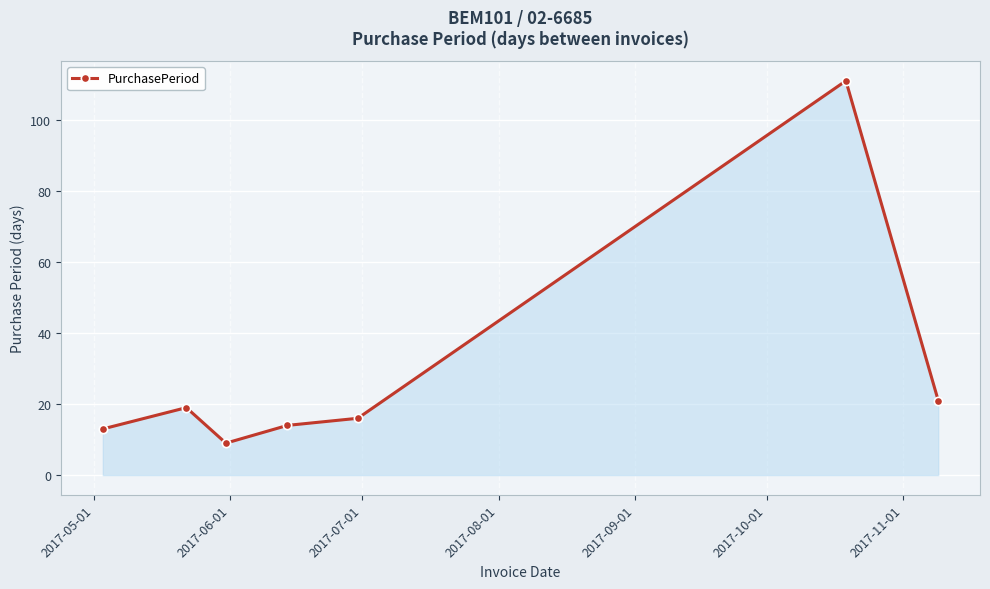

What is the sum of all values?

203